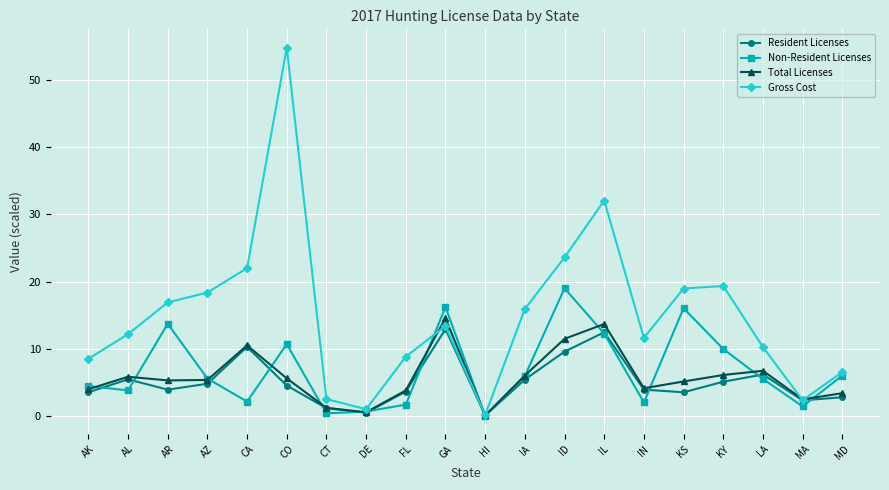

What is the difference between the highest and lowest values at CO?

50.2